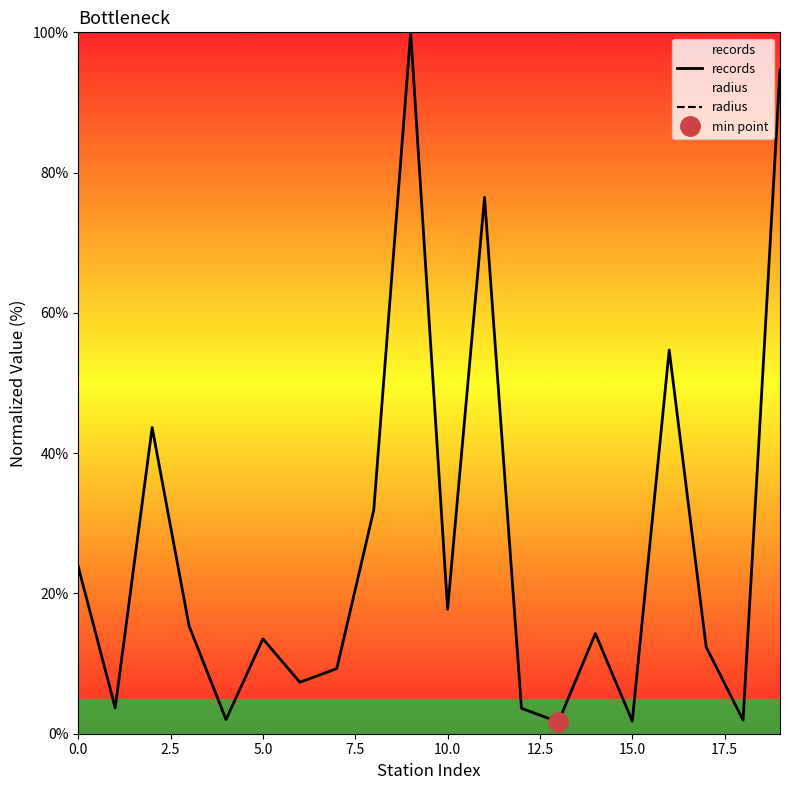

At which label is records closest to 50?

16